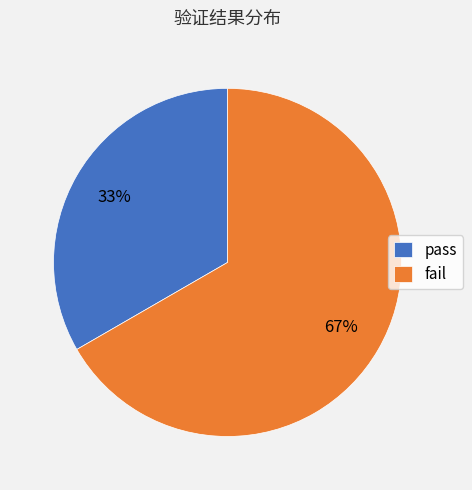

What is the majority slice?

fail